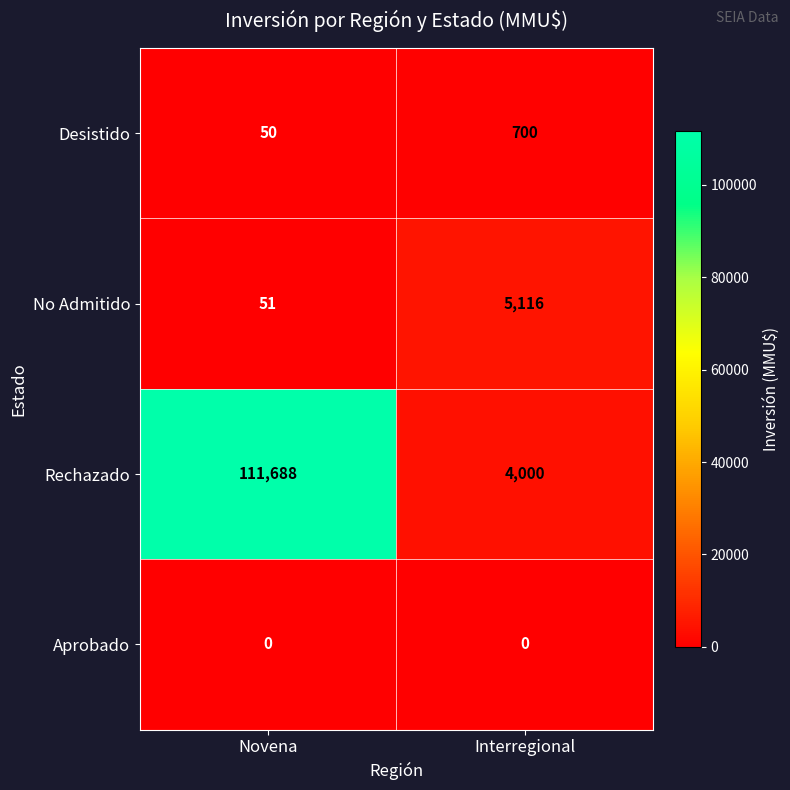

What is the spread (max minus min) of values at Interregional?

5116